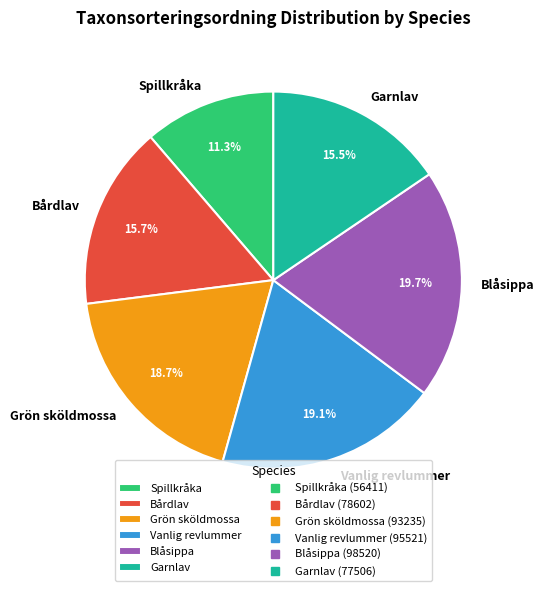

What is the total percentage of Spillkråka and Vanlig revlummer?

30.4%